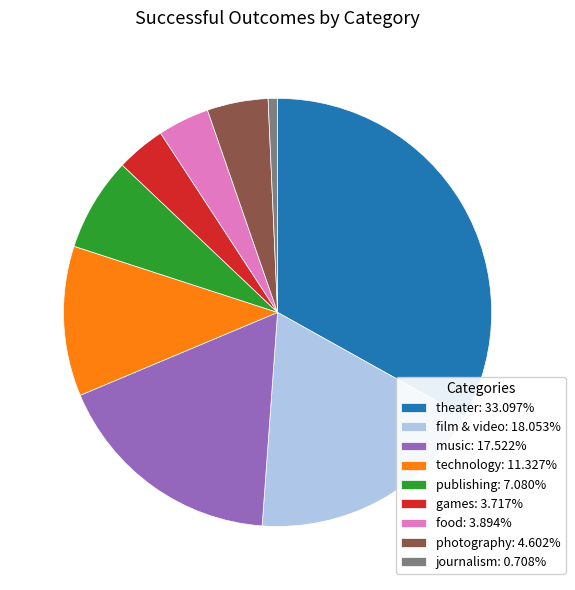

Combined, do technology: 11.327% and photography: 4.602% account for over 50%?

No